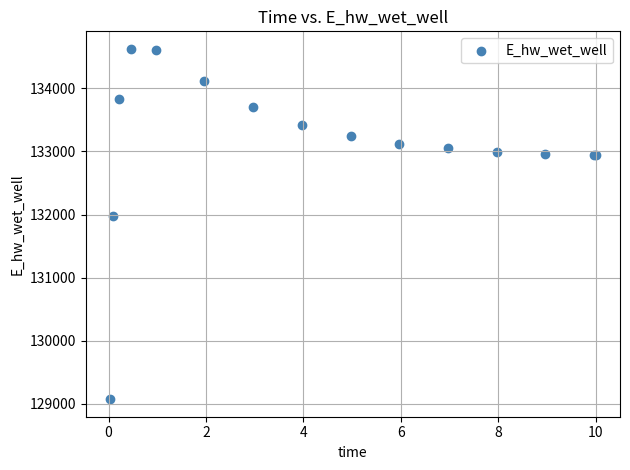

What Y value in the scatter plot is closest to 131848?

131969.8